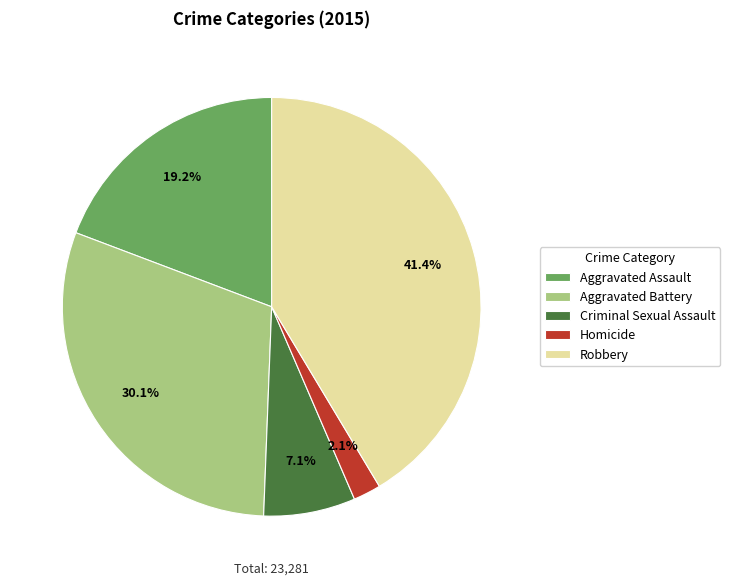

Combined, do Aggravated Battery and Homicide account for over 50%?

No